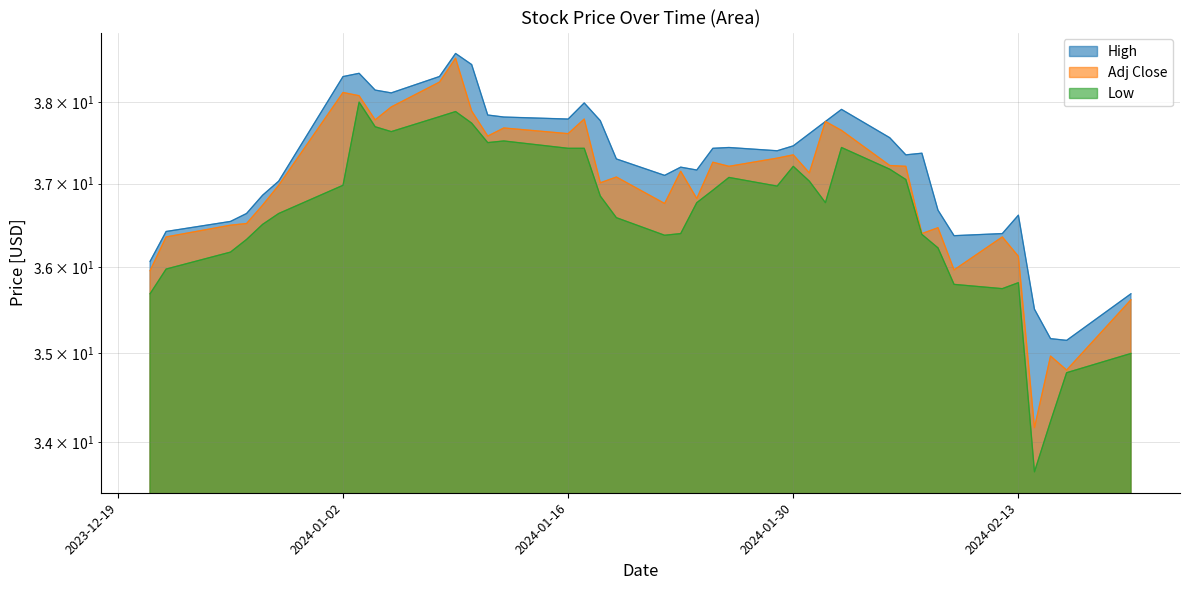

What is the label of the 10th point from the right?

2024-02-06